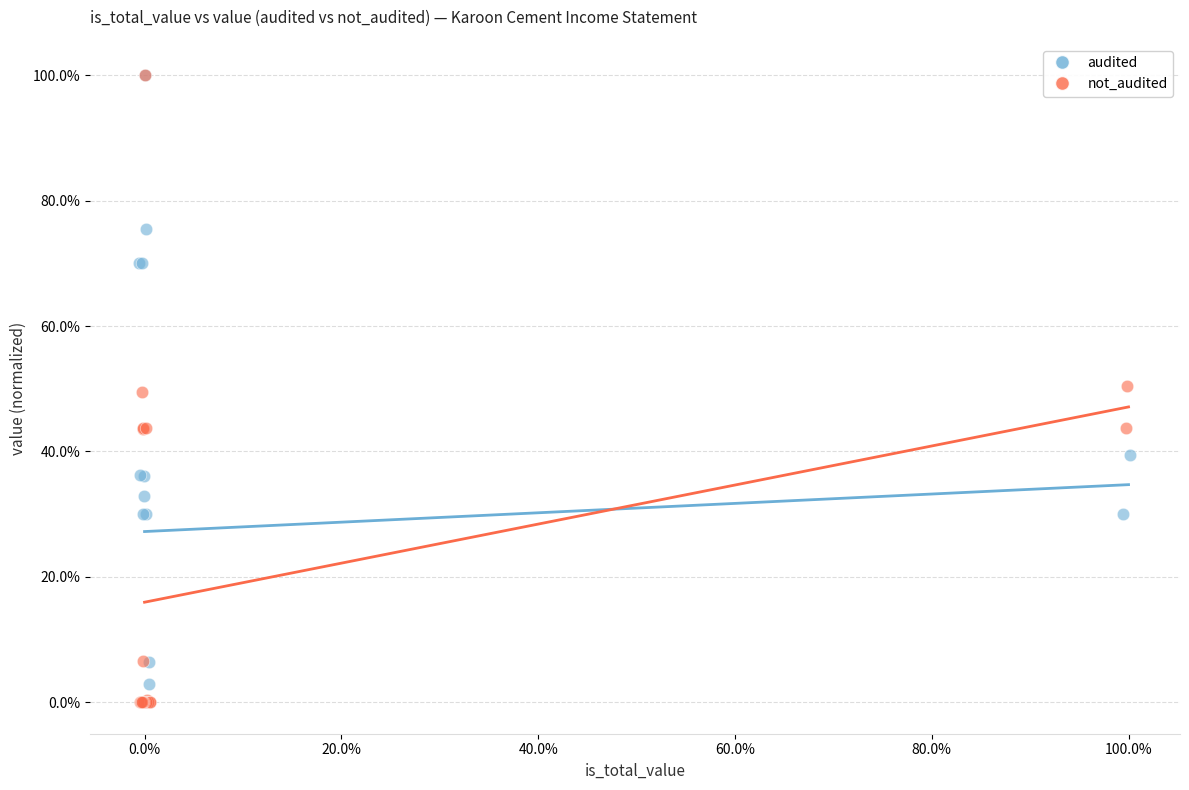

What are all the series names shown in the legend?

audited, not_audited